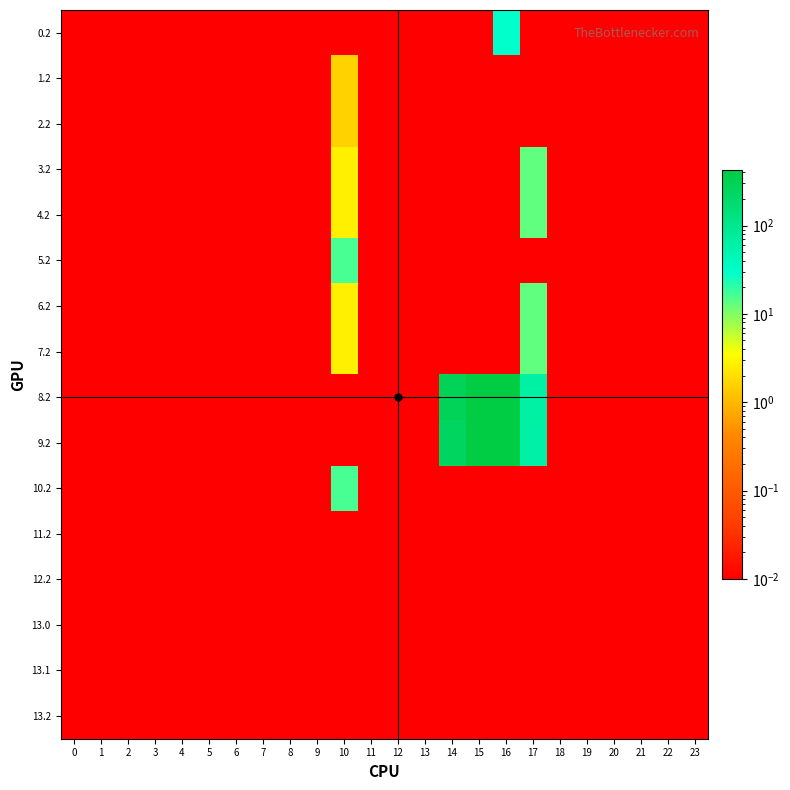

Which series has the largest total across all categories?

row_8